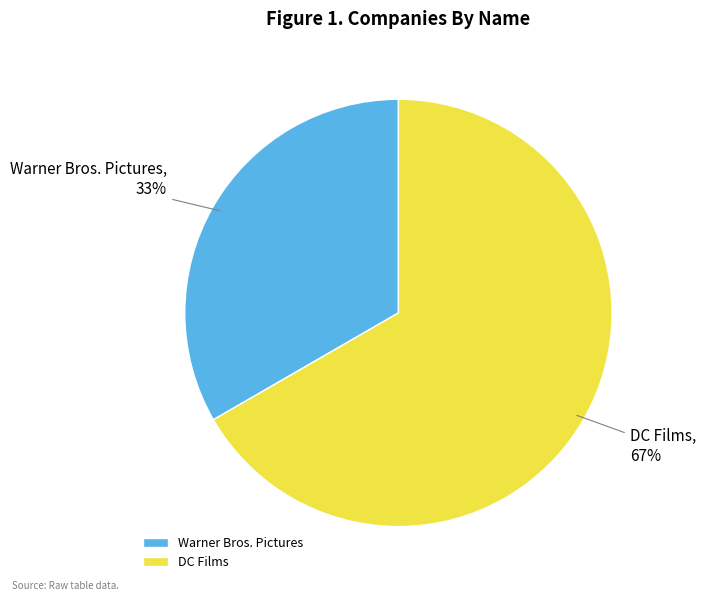

How many slices are in this pie chart?

2